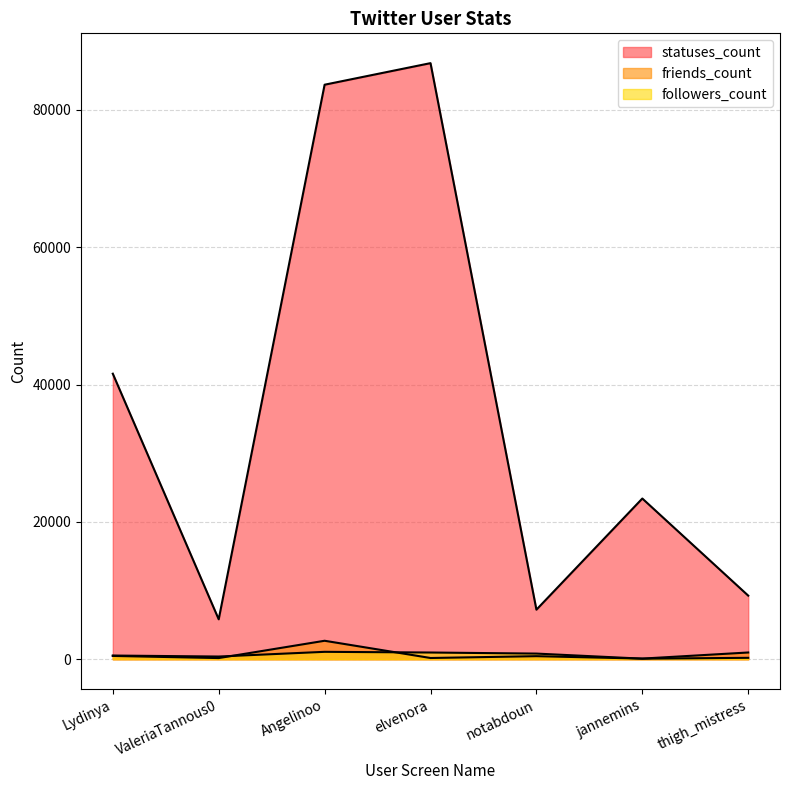

Reading left to right, list all the values displayed in this chart.

followers_count: 543	398	1083	983	828	88	211
friends_count: 486	175	2695	185	451	98	987
statuses_count: 41586	5819	83671	86812	7223	23409	9266